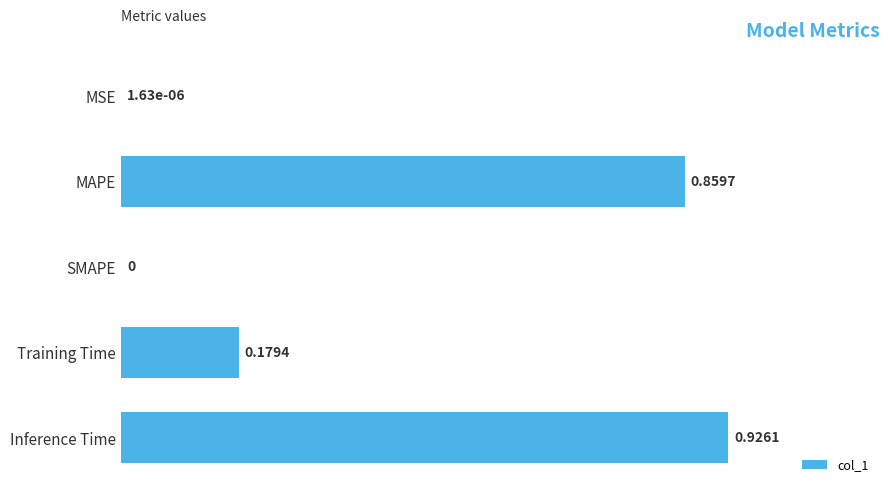

What is the sum of all values?

2.0